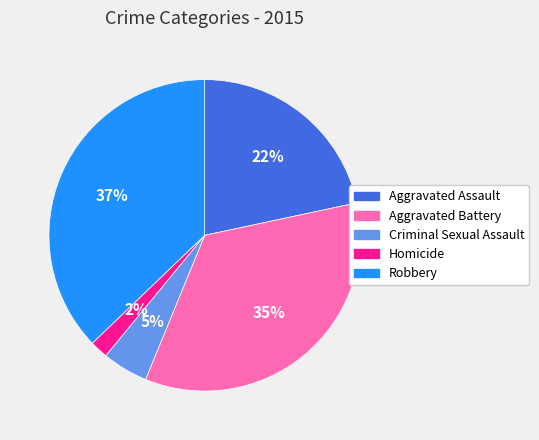

True or false: Homicide accounts for 2% of the total.

True